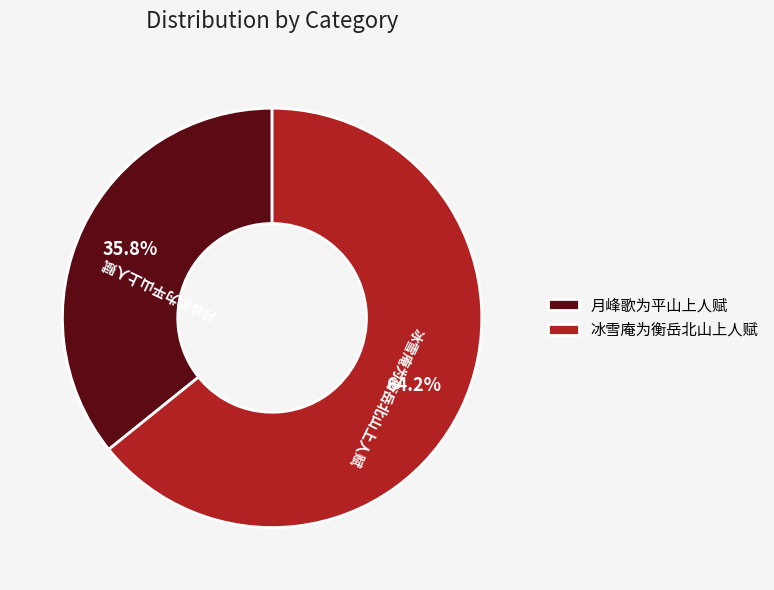

To the nearest percent, what percentage of the pie is 冰雪庵为衡岳北山上人赋?

64%